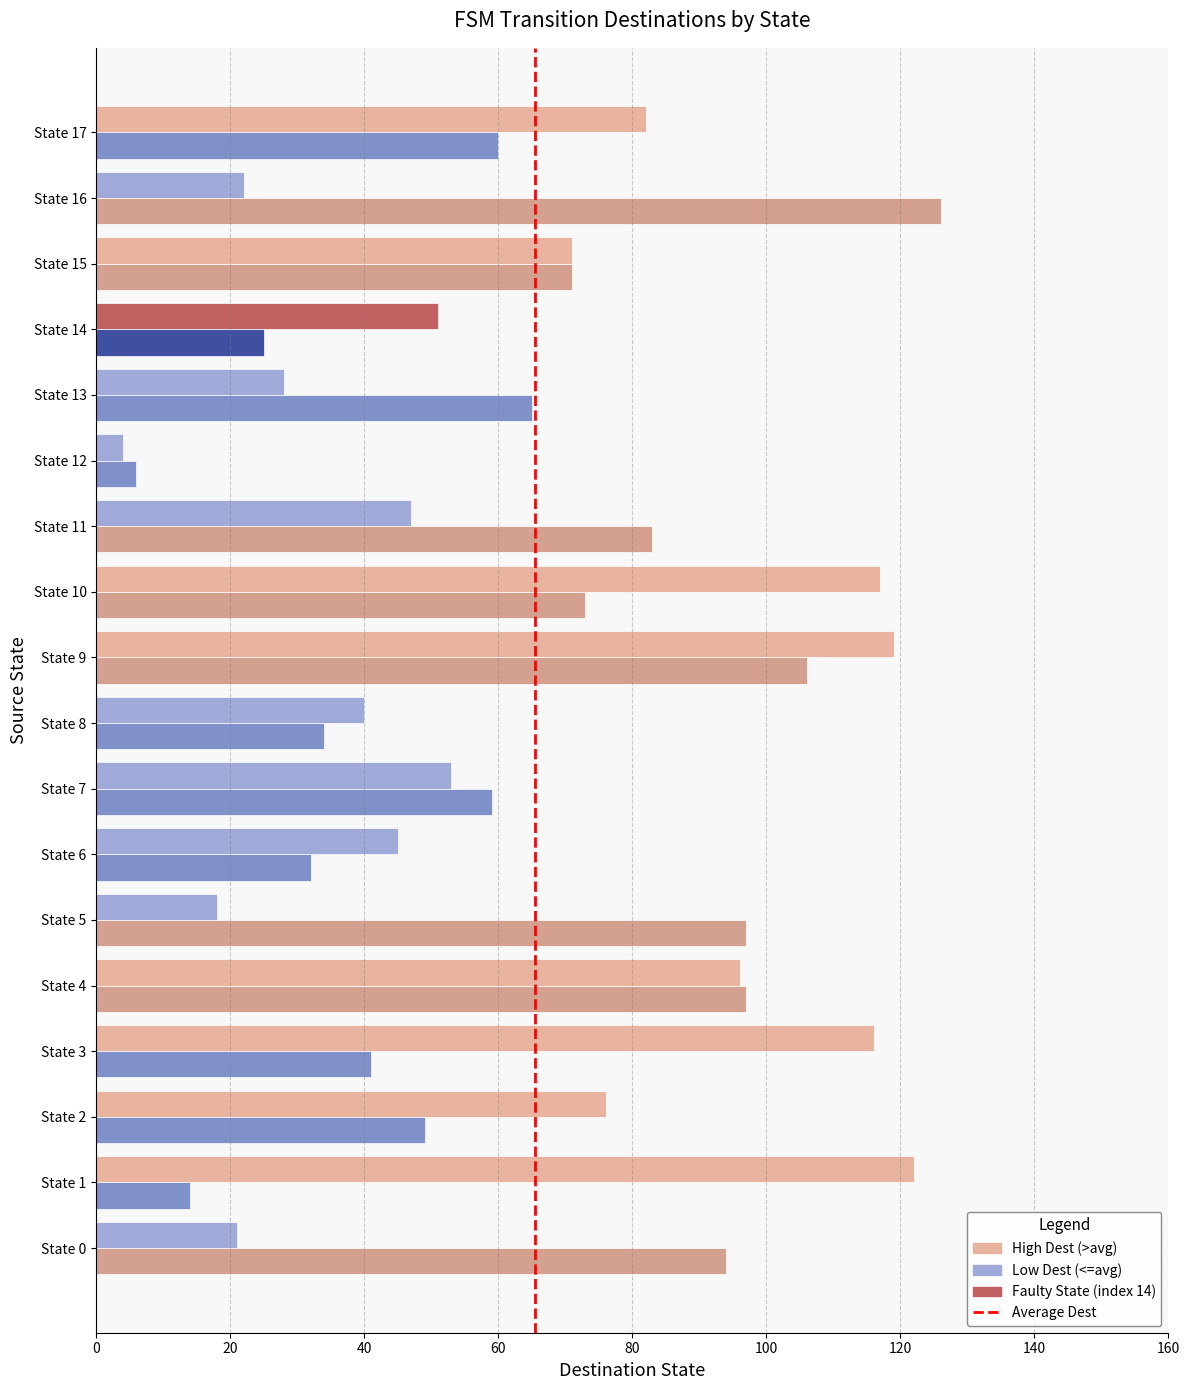

What is the spread (max minus min) of values at State 10?

44